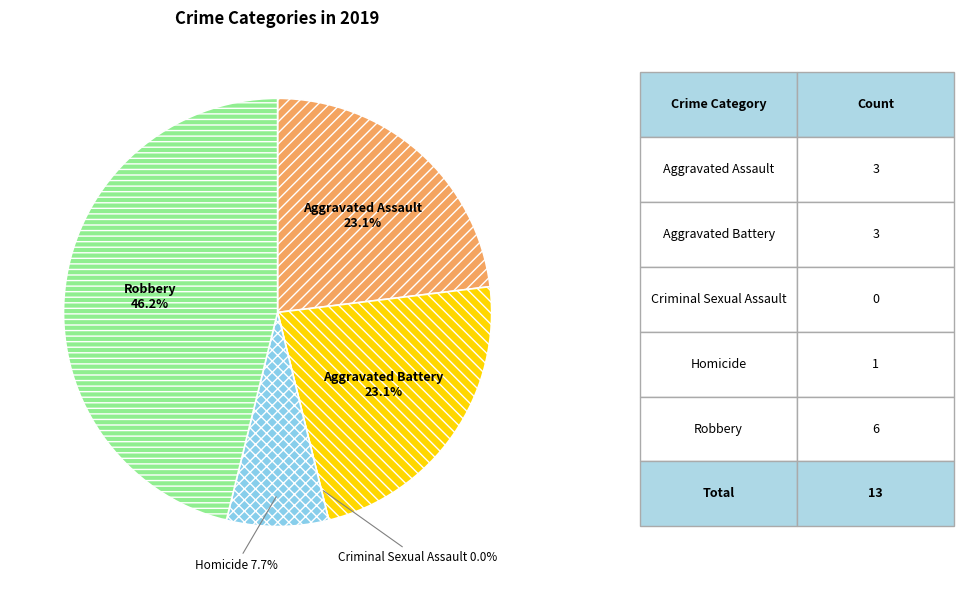

Which slice is the largest?

Robbery